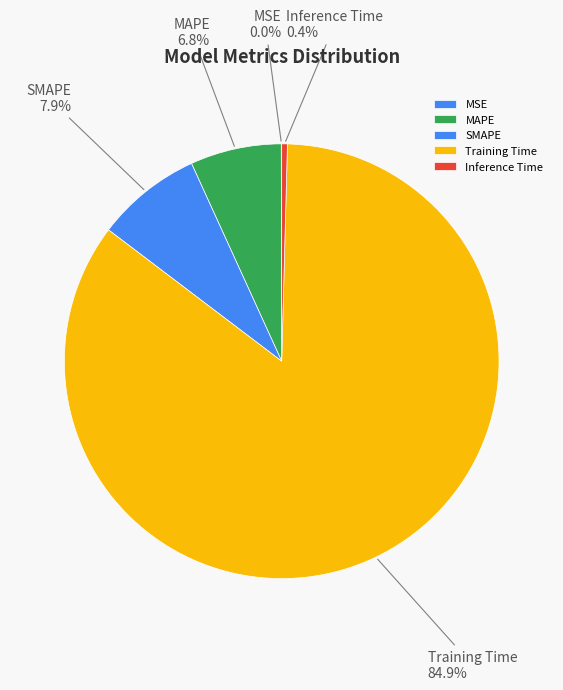

Which slice is the largest?

Training Time